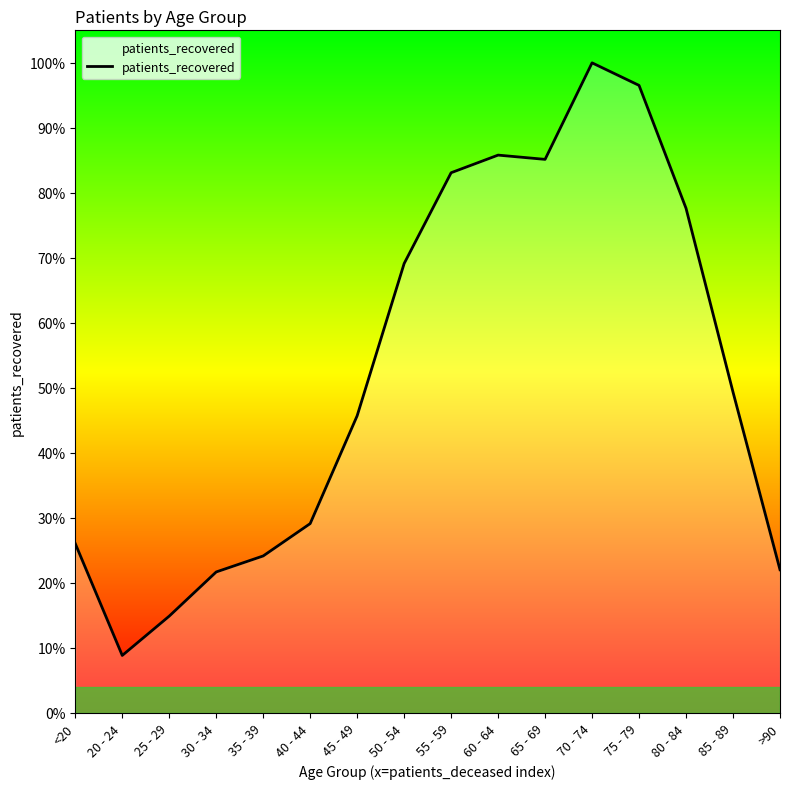

Rank the categories by value from lowest to highest.

20 - 24, 25 - 29, 30 - 34, >90, 35 - 39, <20, 40 - 44, 45 - 49, 85 - 89, 50 - 54, 80 - 84, 55 - 59, 65 - 69, 60 - 64, 75 - 79, 70 - 74